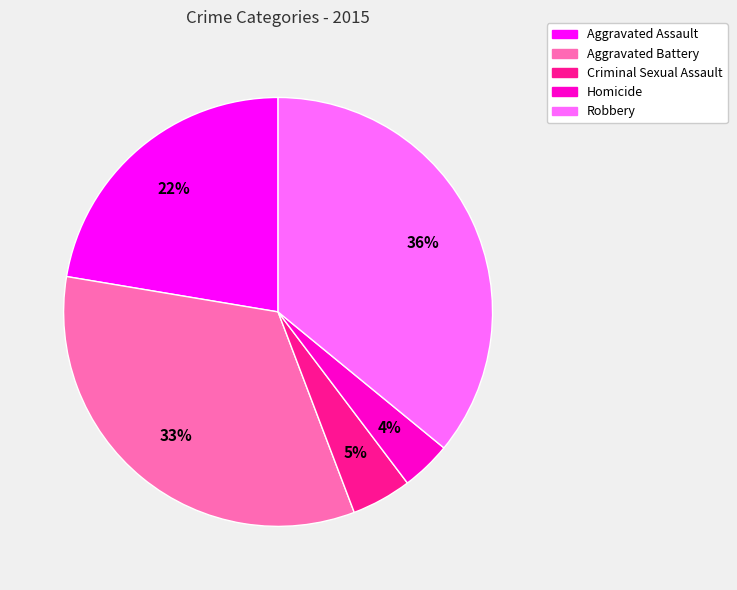

Rank the categories by value from highest to lowest.

Robbery, Aggravated Battery, Aggravated Assault, Criminal Sexual Assault, Homicide